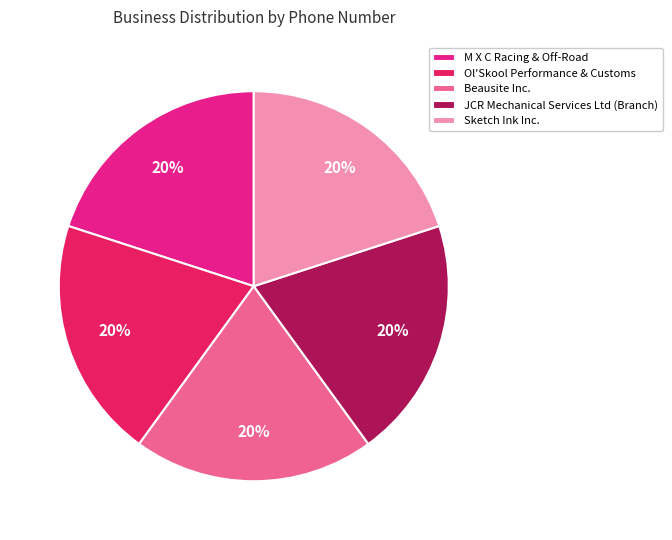

Does any single category account for the majority?

No